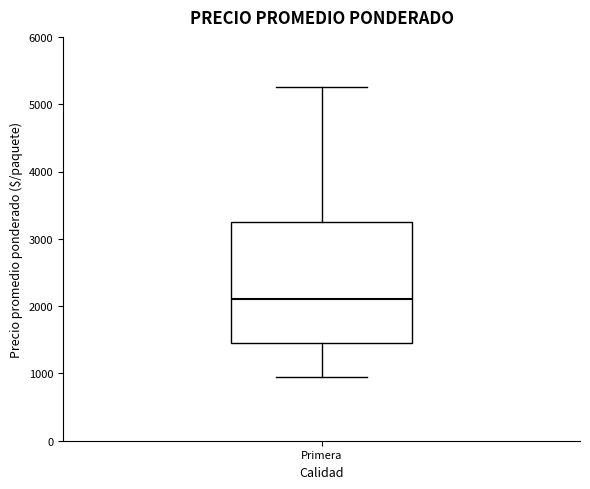

Read this box plot against the y-axis: the position of the median line, the range covered by the box, and the ends of both whiskers. The values are not printed on the chart, so give them approximately, as read against the axis.

median 2100, box 1500 to 3300, whiskers 1000 to 5300